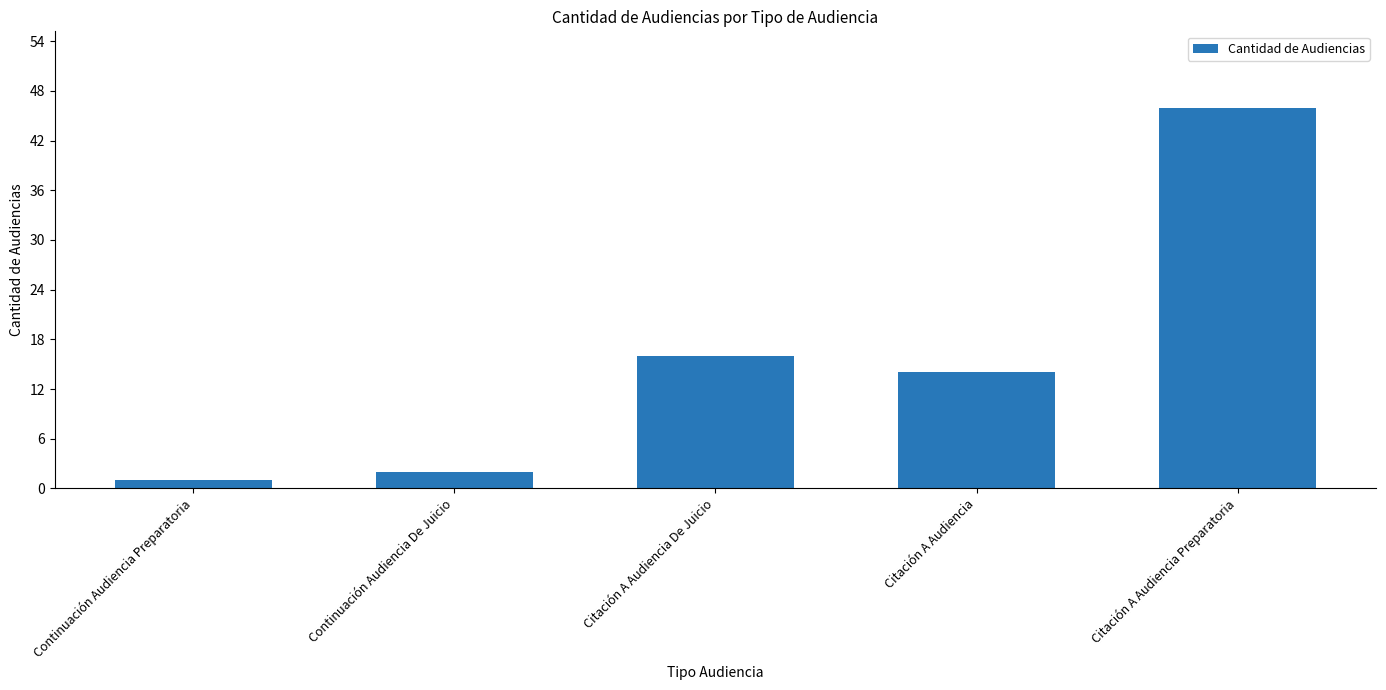

Reading left to right, transcribe all the data shown in this chart.

Continuación Audiencia Preparatoria=1	Continuación Audiencia De Juicio=2	Citación A Audiencia De Juicio=16	Citación A Audiencia=14	Citación A Audiencia Preparatoria=46